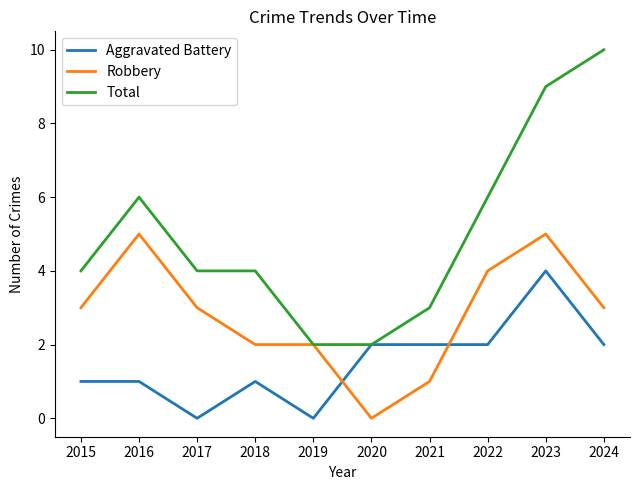

Does the chart have visible grid lines?

No